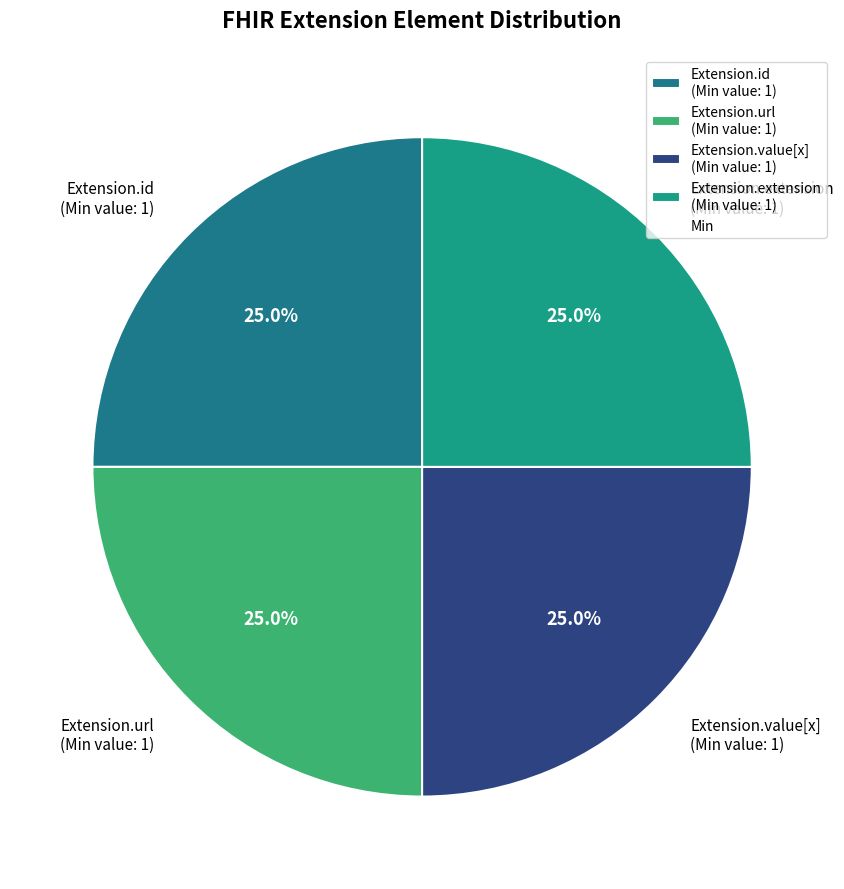

Is there a majority slice in this chart?

No